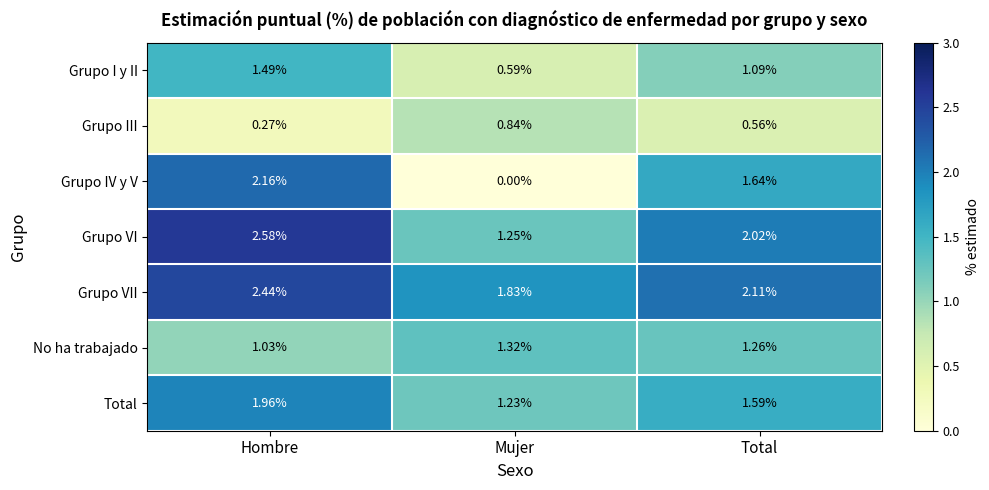

Is the value of Grupo IV y V at Mujer greater than the value of No ha trabajado at Total?

No